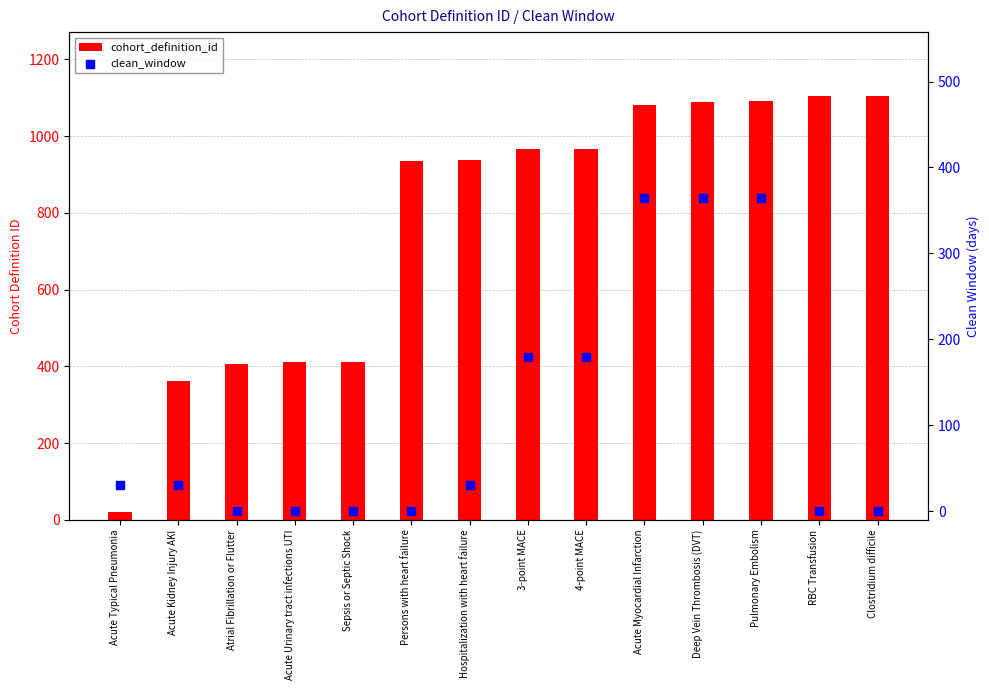

What is the total value across all series at Atrial Fibrillation or Flutter?

405